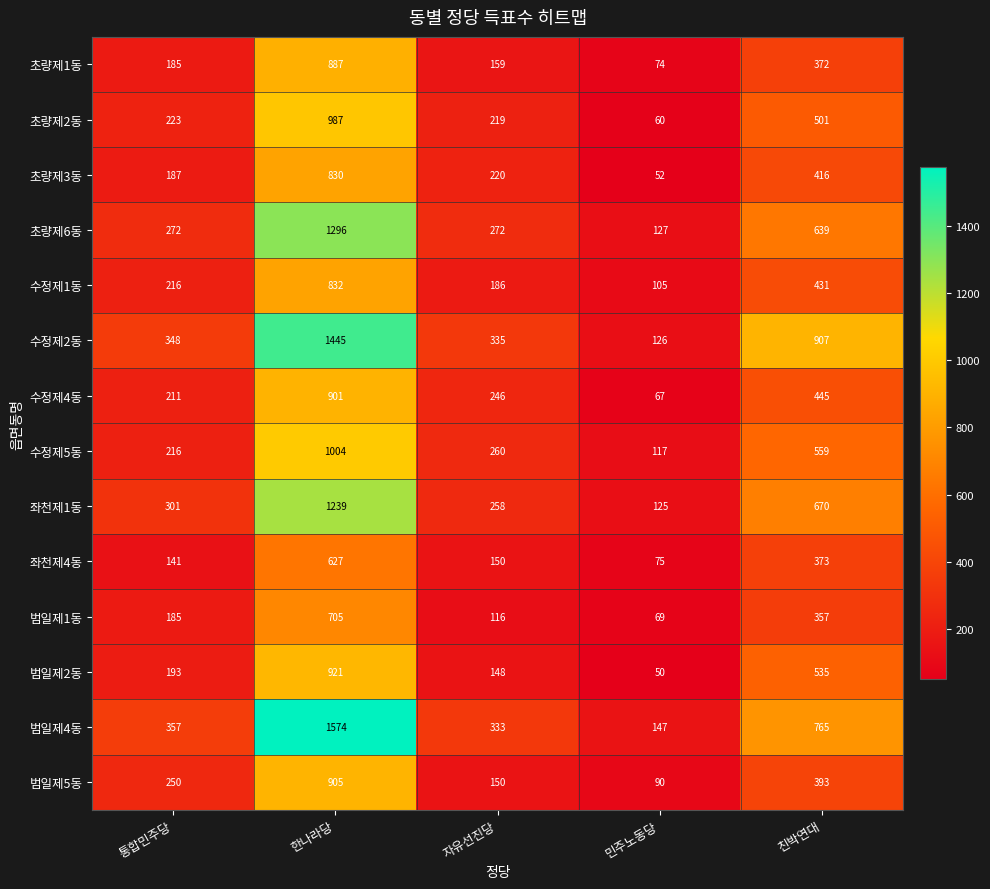

At which label is 수정제5동 closest to 560?

친박연대